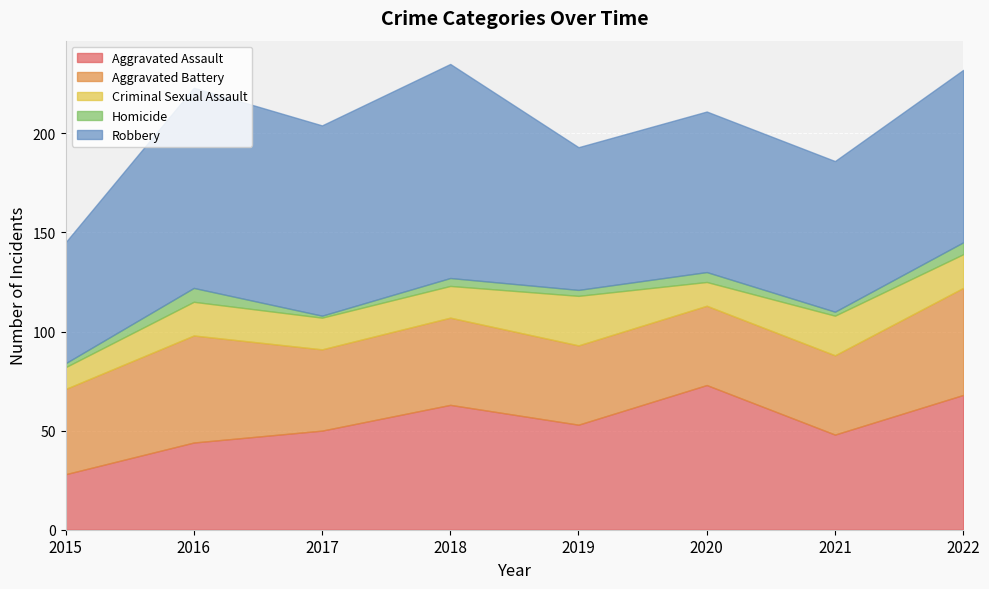

True or false: Aggravated Assault and Homicide cross at least once.

False